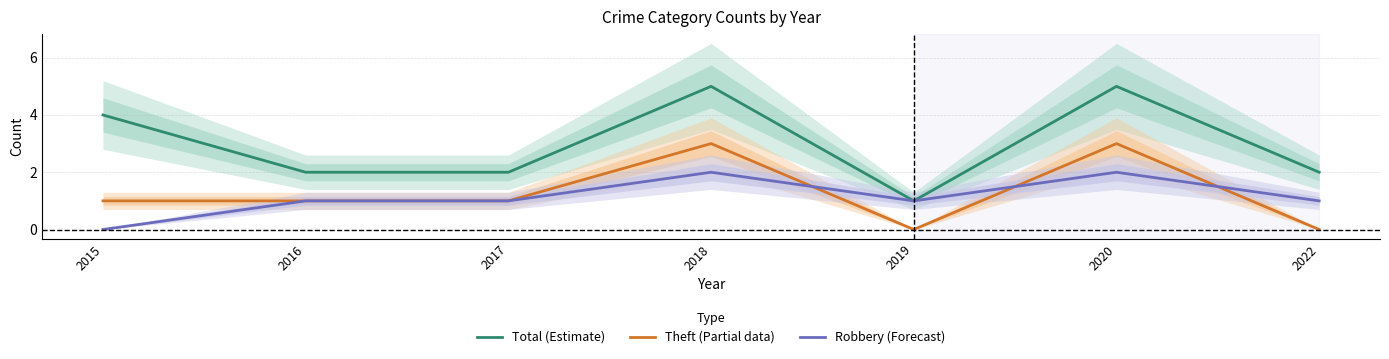

Where is Robbery (Forecast) nearest to the value 1?

2016